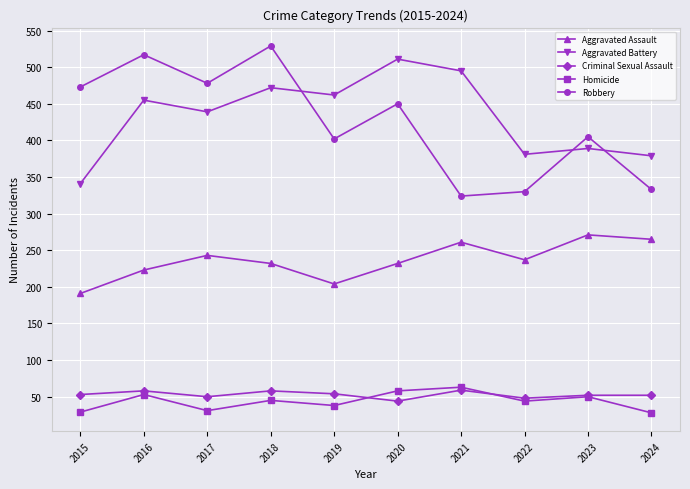

What is the minimum value for Robbery?

324